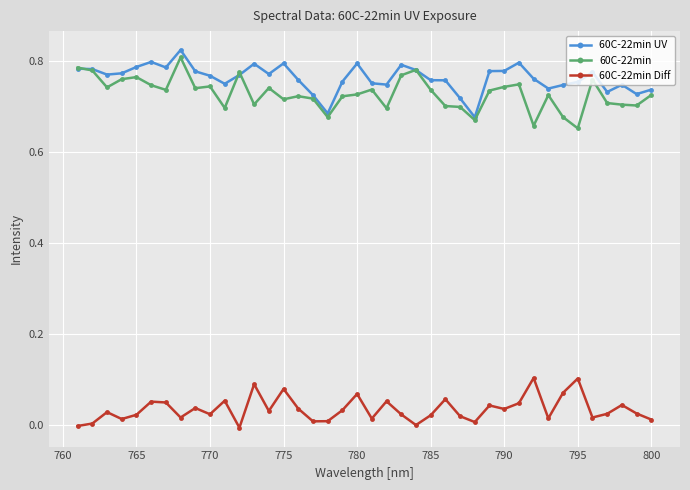

The 60C-22min series shows 1.3 at 790. True or false?

False